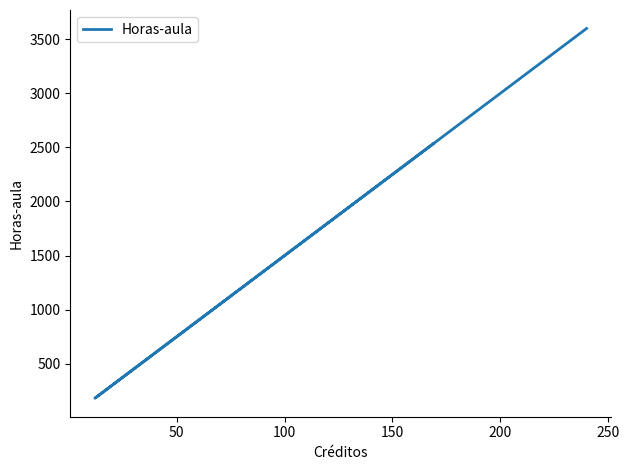

What is the sum of the values at 150 and 50?

885